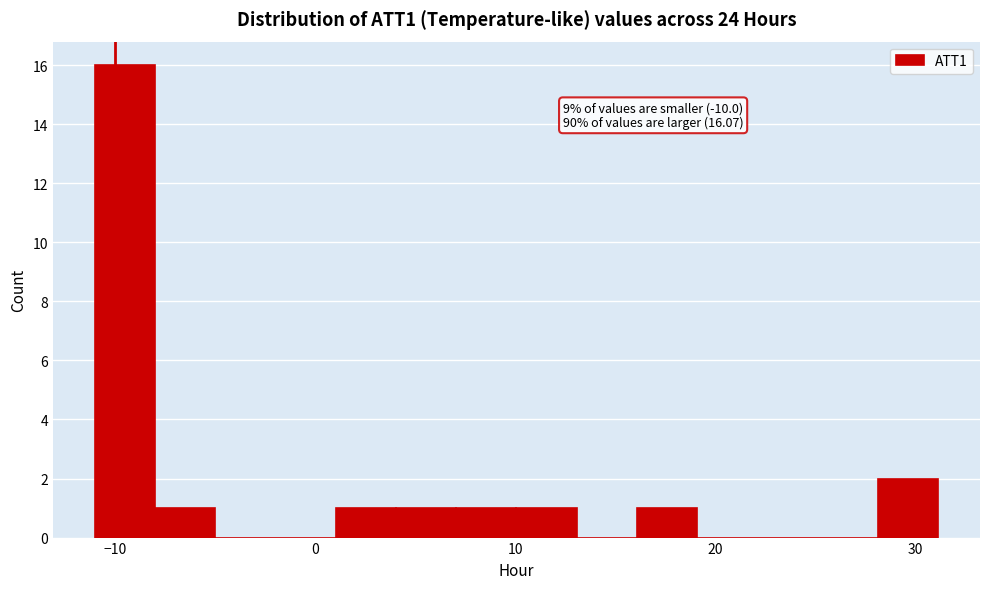

Read against the x-axis, roughly where is the centre of the tallest bar?

-9